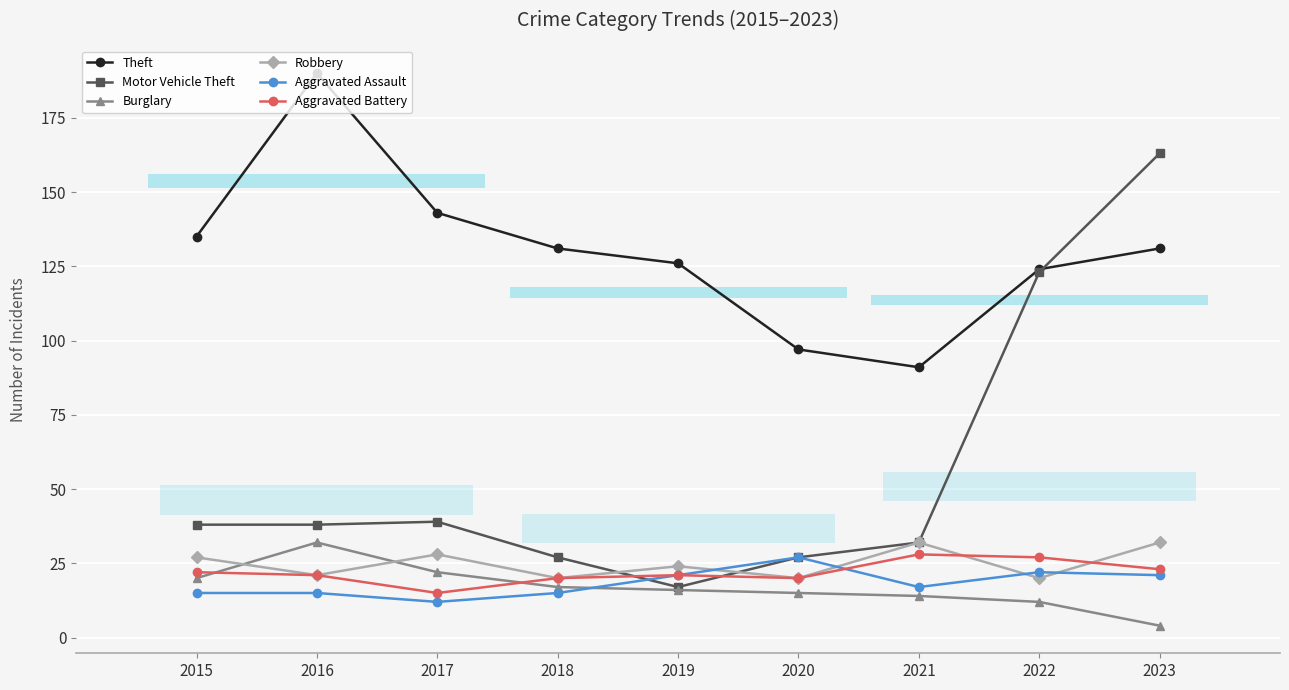

Which series changed the most between 2015 and 2023?

Motor Vehicle Theft